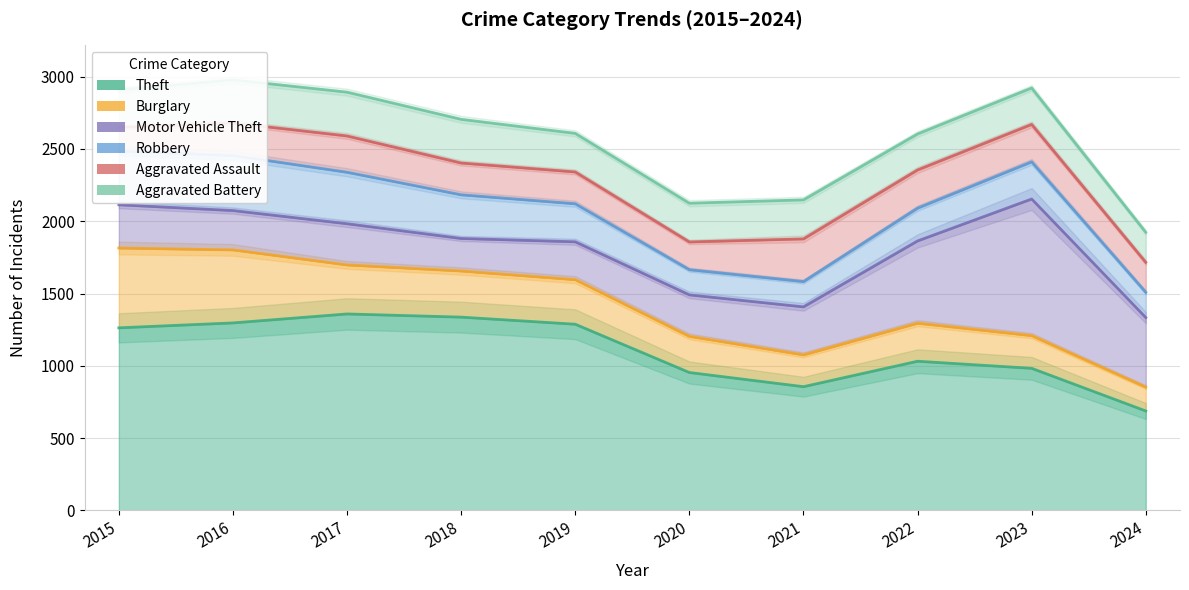

The Robbery series shows 348 at 2019. True or false?

False